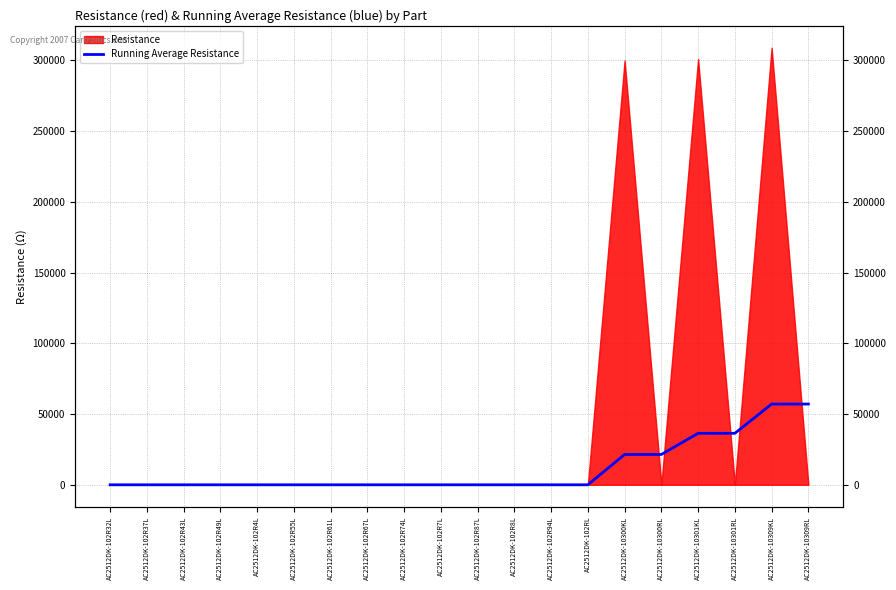

The chart shows a value of 57085.9 at AC2512DK-10309RL. True or false?

True